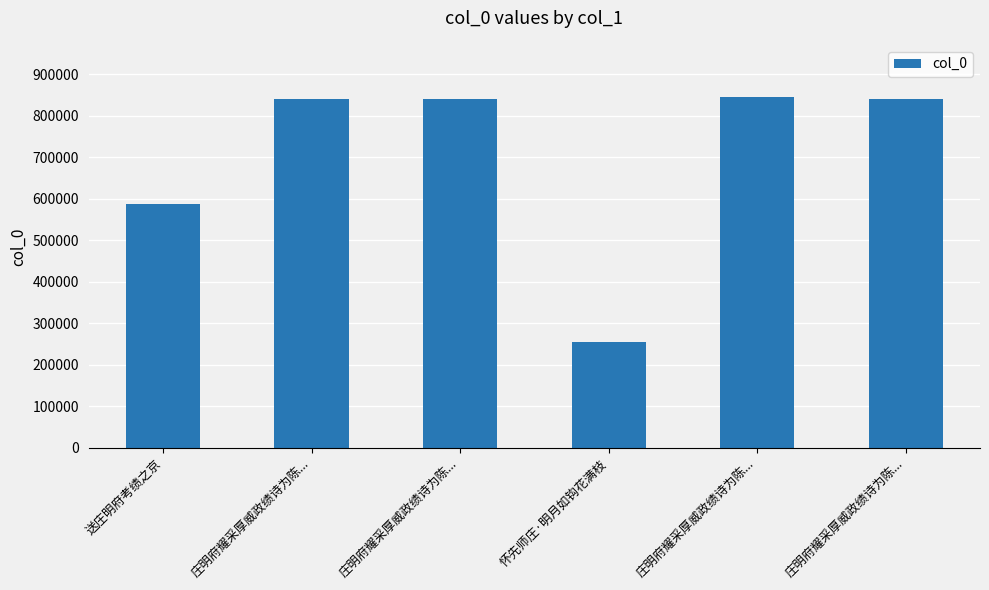

How many bars are there in total?

6